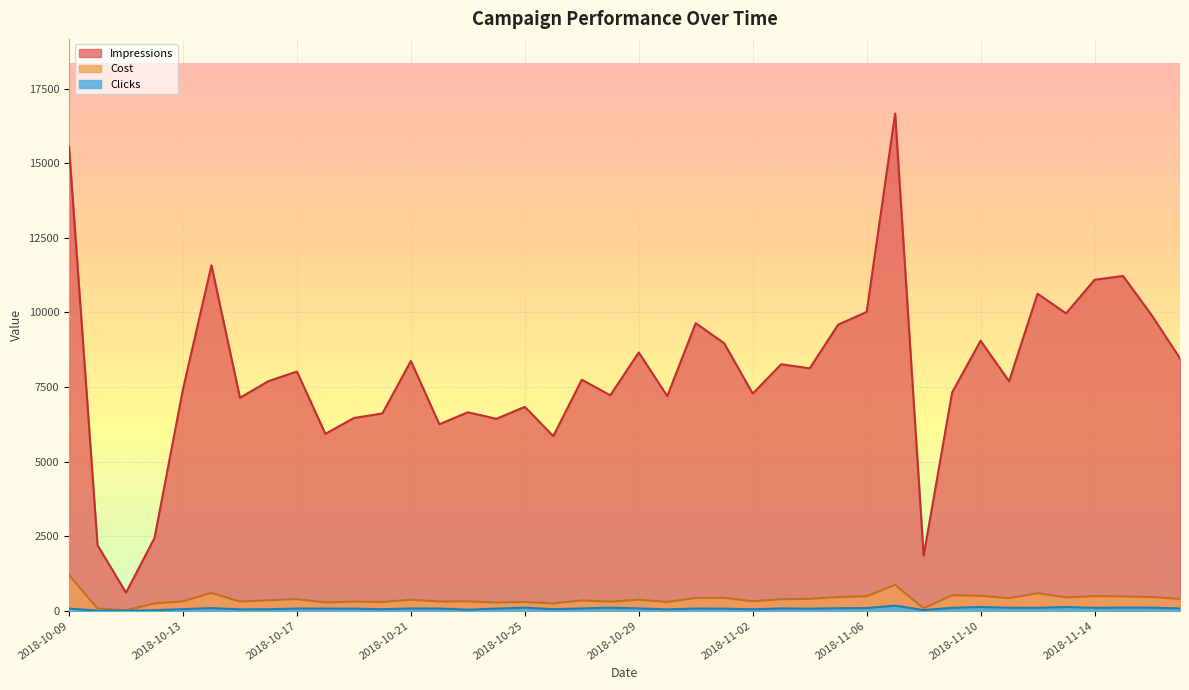

Between 2018-10-14 and 2018-10-31, which series saw the biggest shift?

Impressions